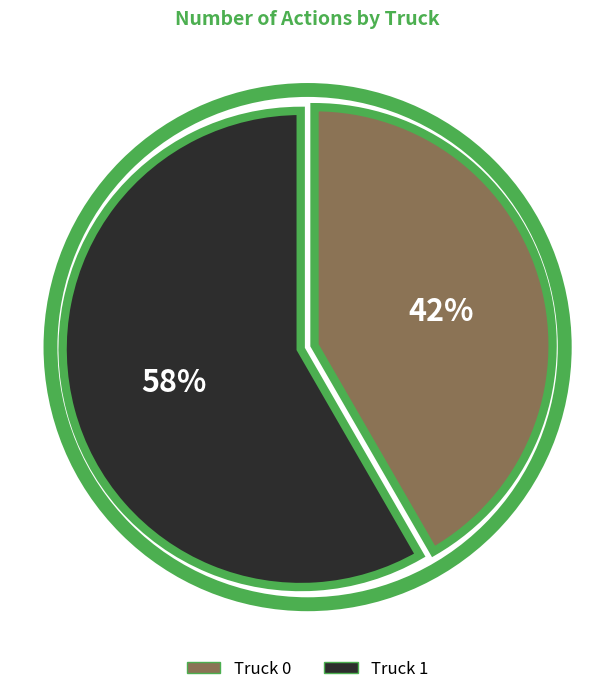

Rank the categories by value from highest to lowest.

Truck 1, Truck 0